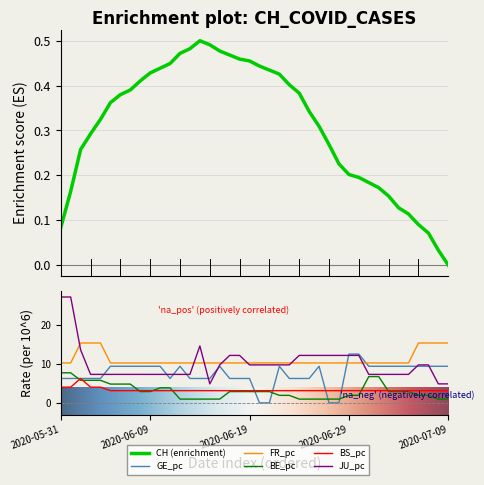

What is the label of the 33rd point from the left?

32